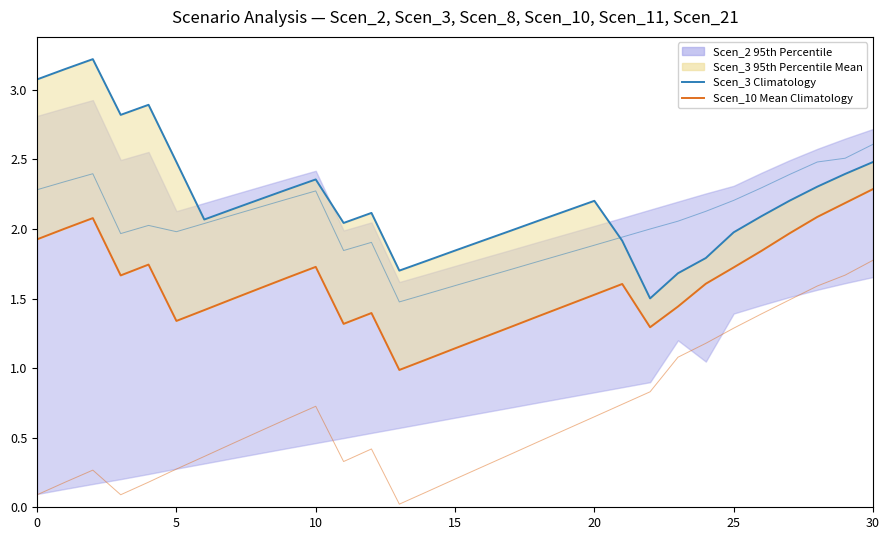

In Scen_10 Mean Climatology, how many points are lower than both neighbors (excluding endpoints)?

5